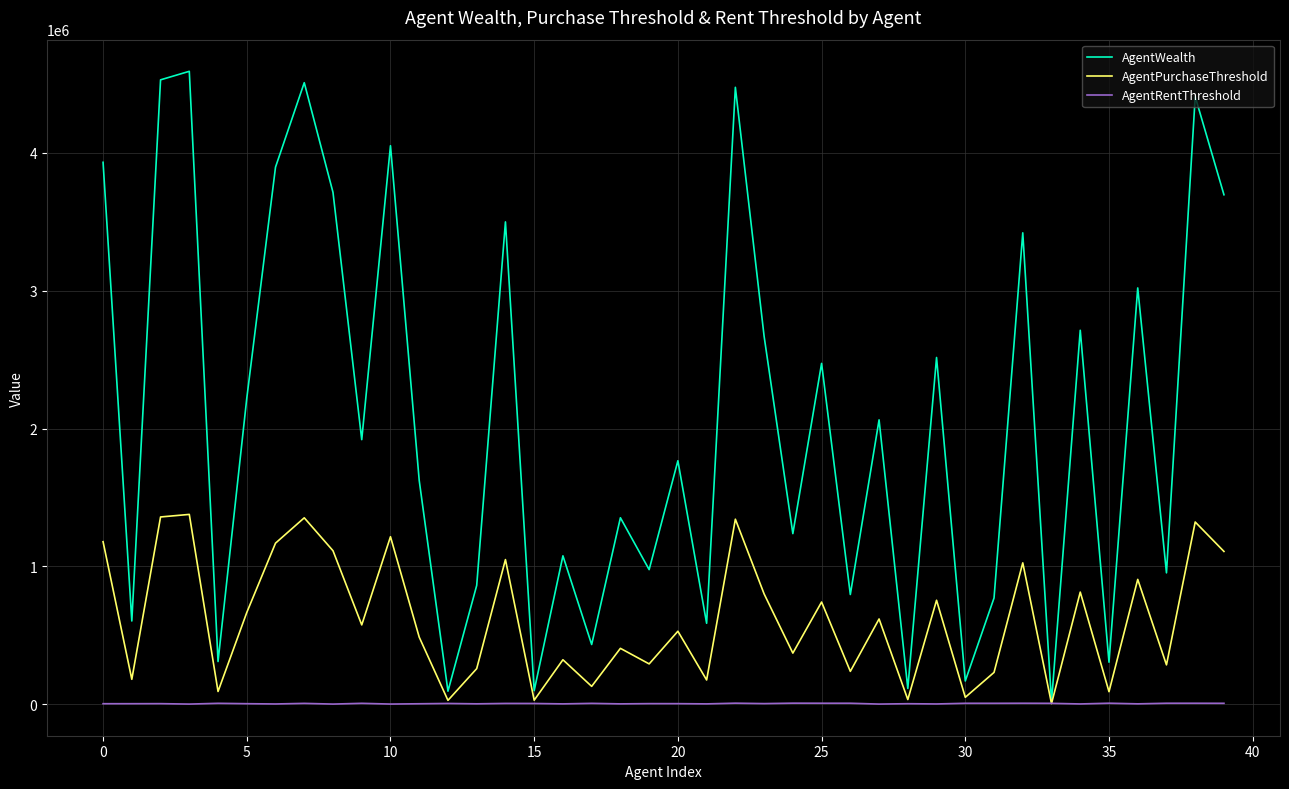

What is the difference between the second highest and minimum values in the AgentPurchaseThreshold series?

1353703.5